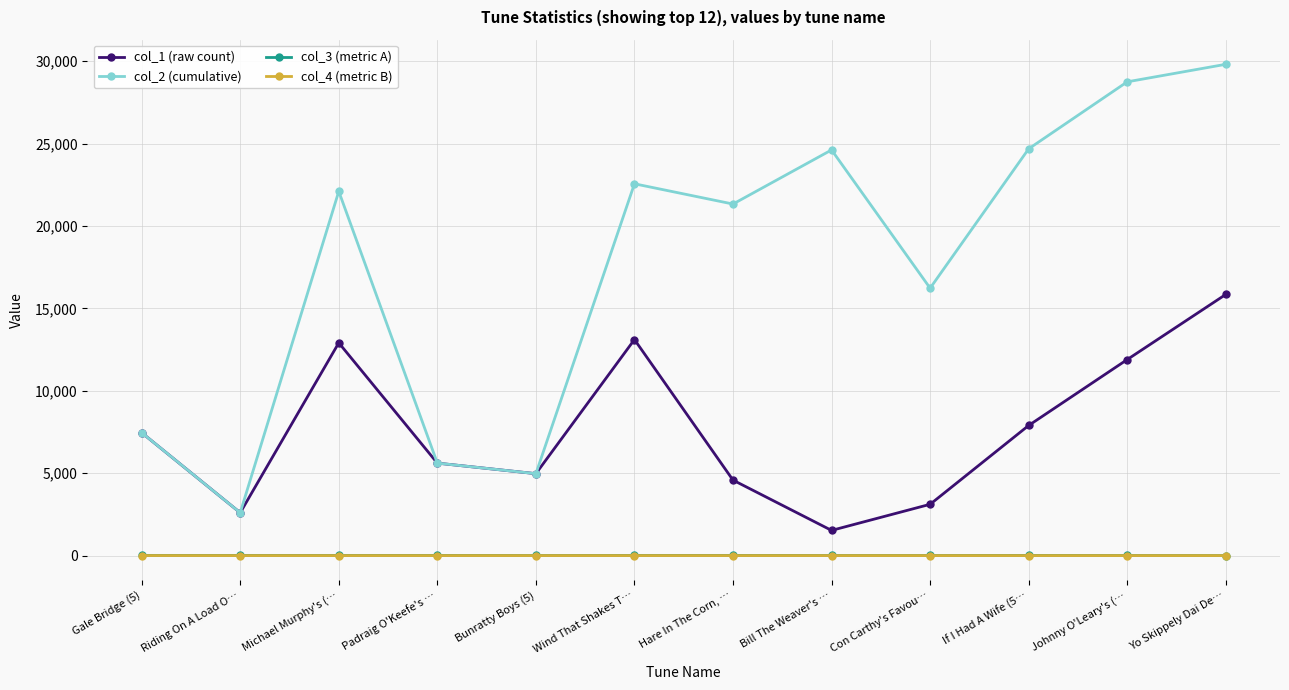

True or false: col_1 (raw count) and col_3 (metric A) intersect in this chart.

False